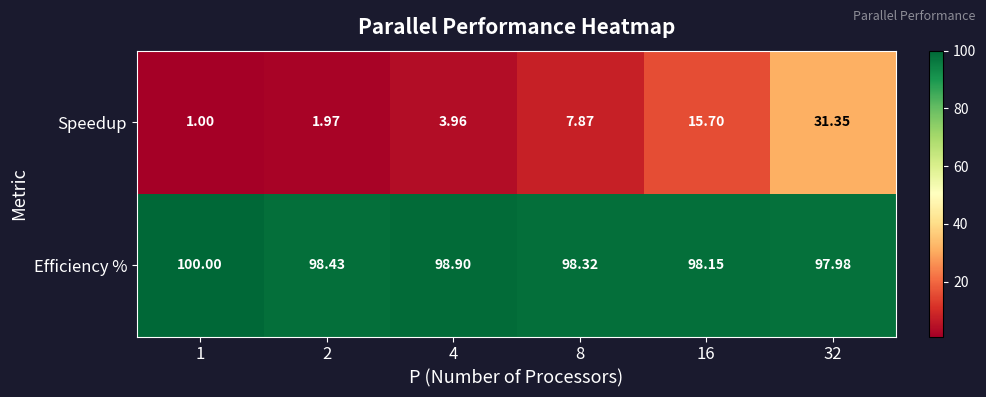

Which series changed the most between 2 and 8?

Speedup